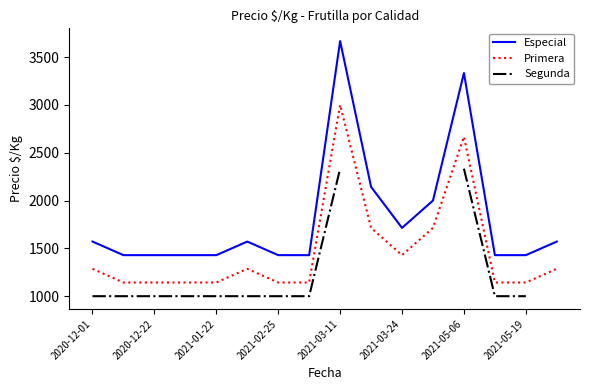

True or false: Especial and Primera cross at least once.

False